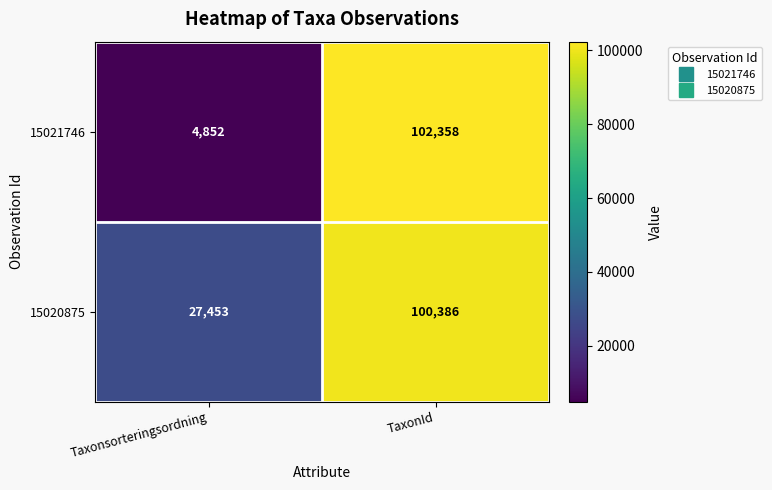

Which series has the largest total across all categories?

15020875